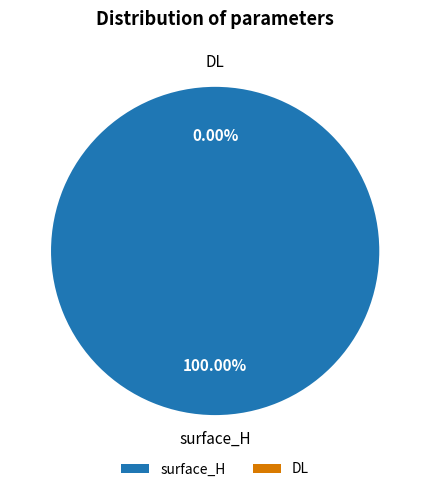

Count the number of slices in the pie.

2